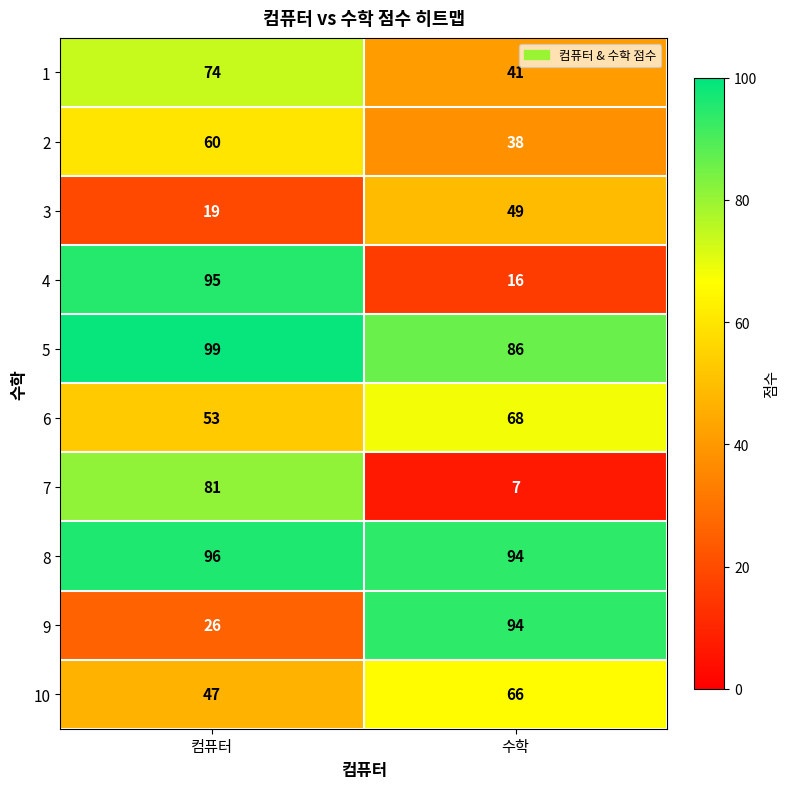

Reading left to right, what are all the values shown in this chart?

1: 74	41
2: 60	38
3: 19	49
4: 95	16
5: 99	86
6: 53	68
7: 81	7
8: 96	94
9: 26	94
10: 47	66